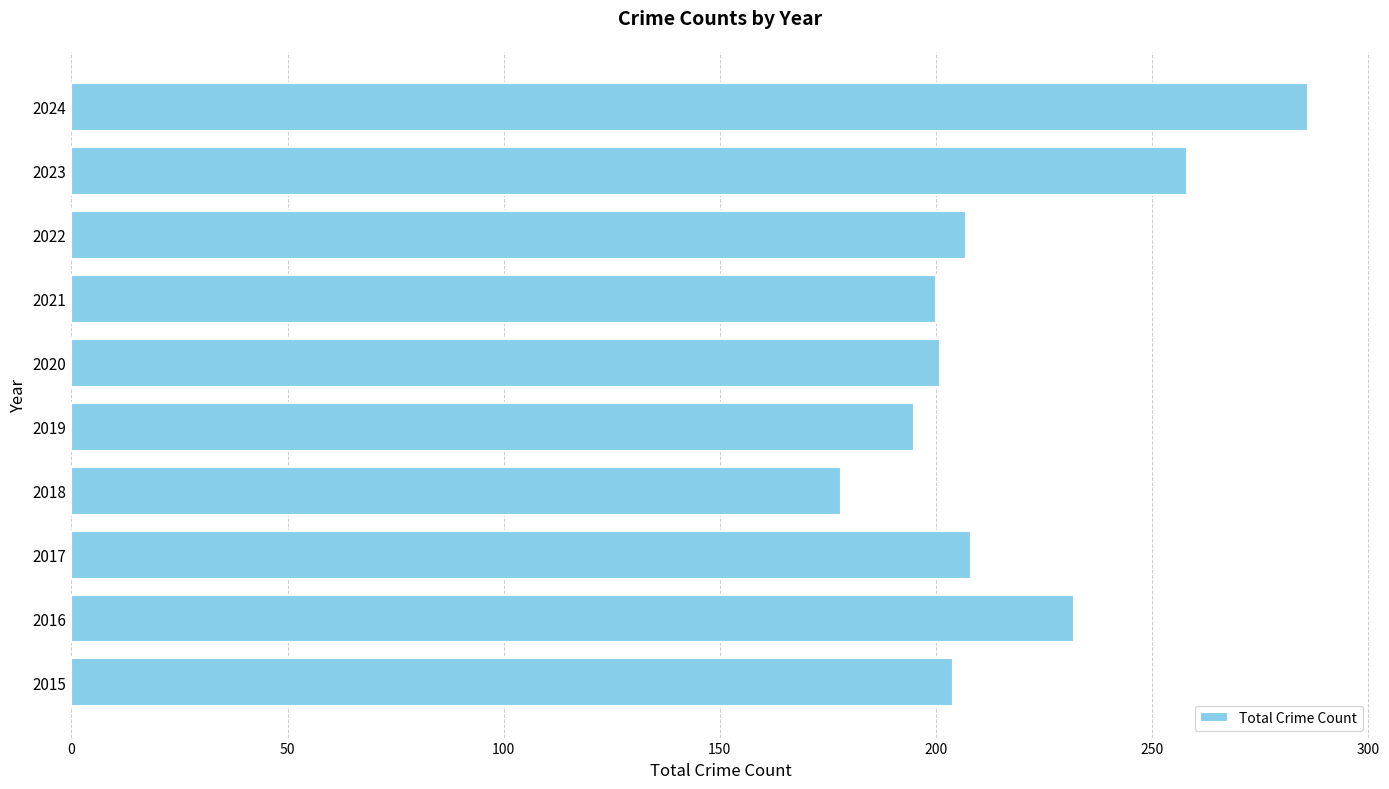

What is the smallest value displayed?

178